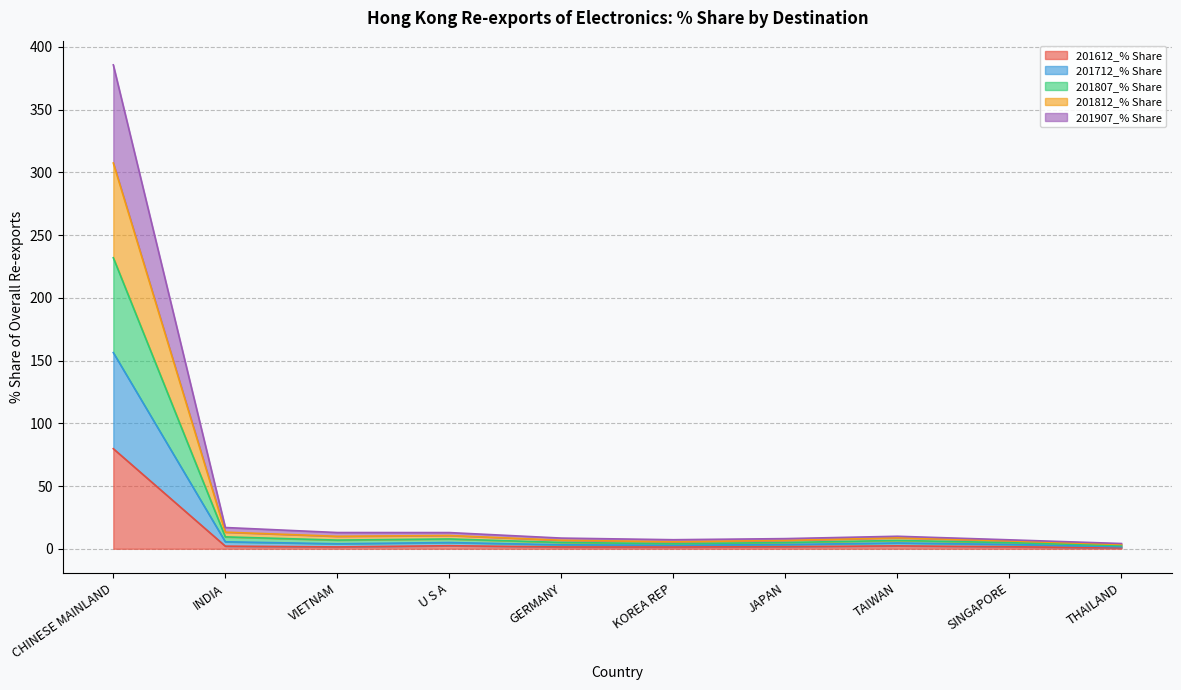

The 201807_% Share series shows 239.1 at CHINESE MAINLAND. True or false?

False